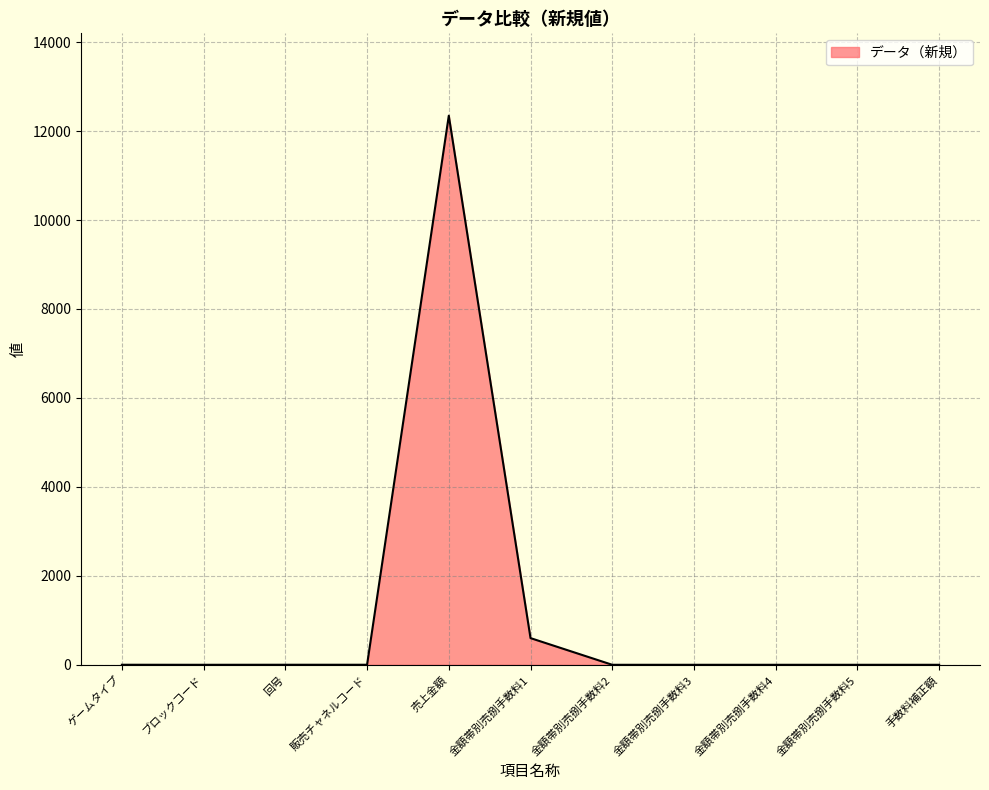

True or false: the data shows 2498 at 売上金額.

False